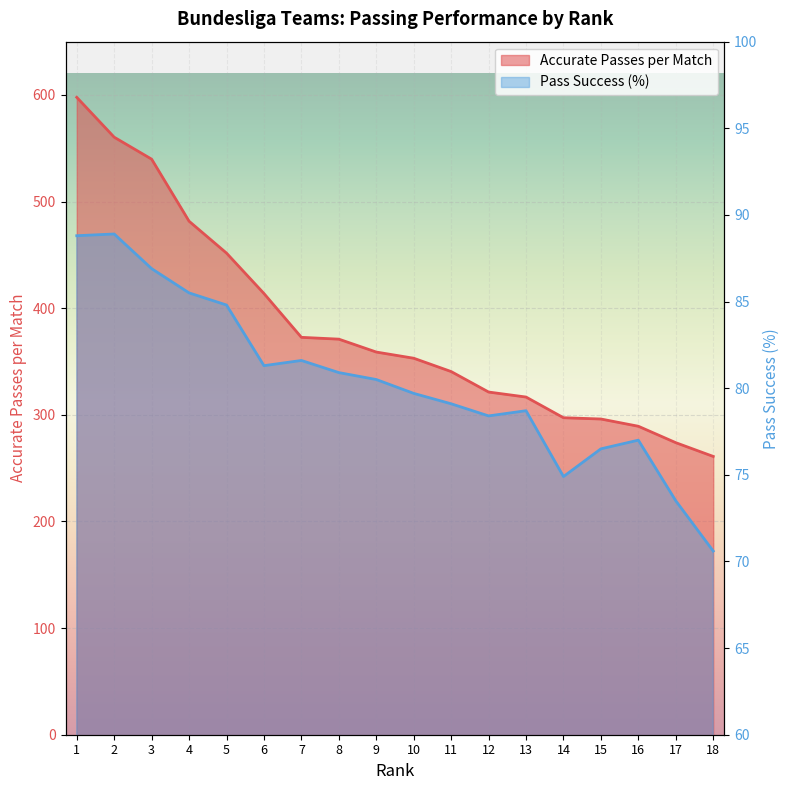

Is it true that Accurate Passes per Match equals 358.9 at 9?

True